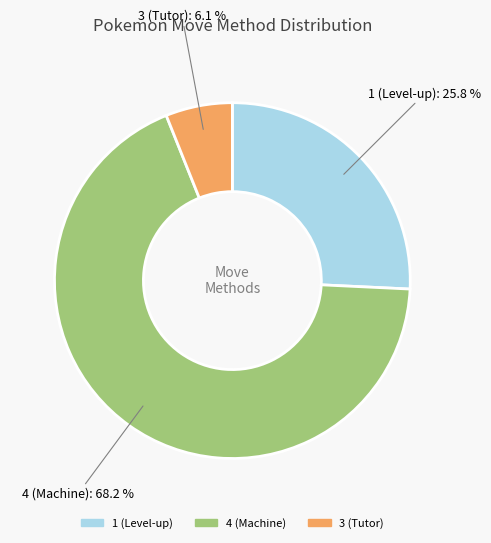

To the nearest percent, what is the difference between the 1 and 3 slice percentages?

20%